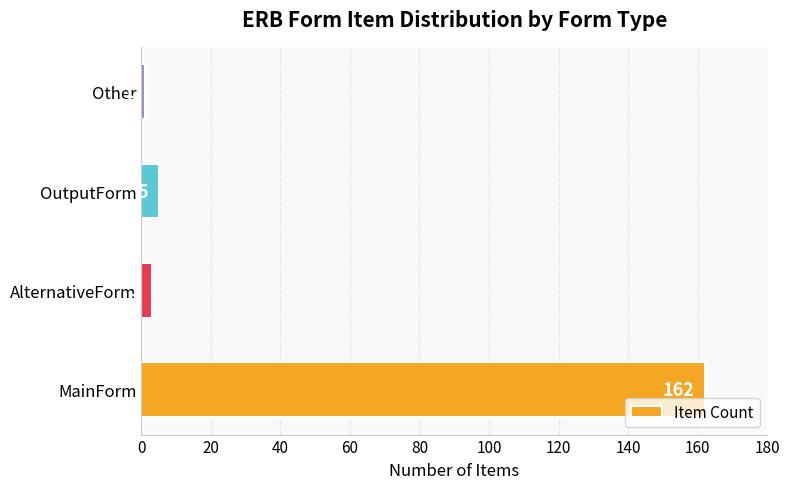

Which has a higher value, Other or OutputForm?

OutputForm